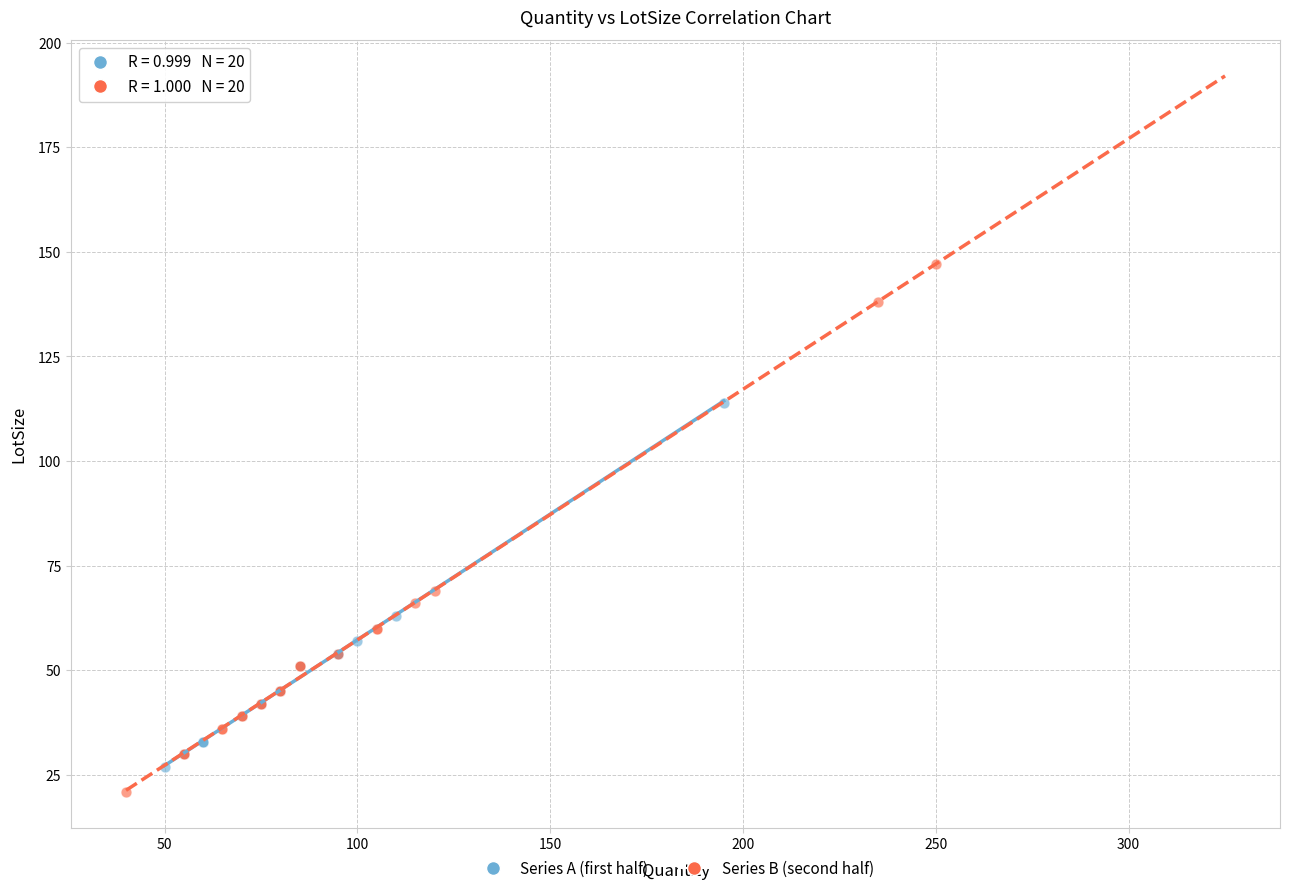

Which series reaches the minimum Y coordinate?

Series B (second half)